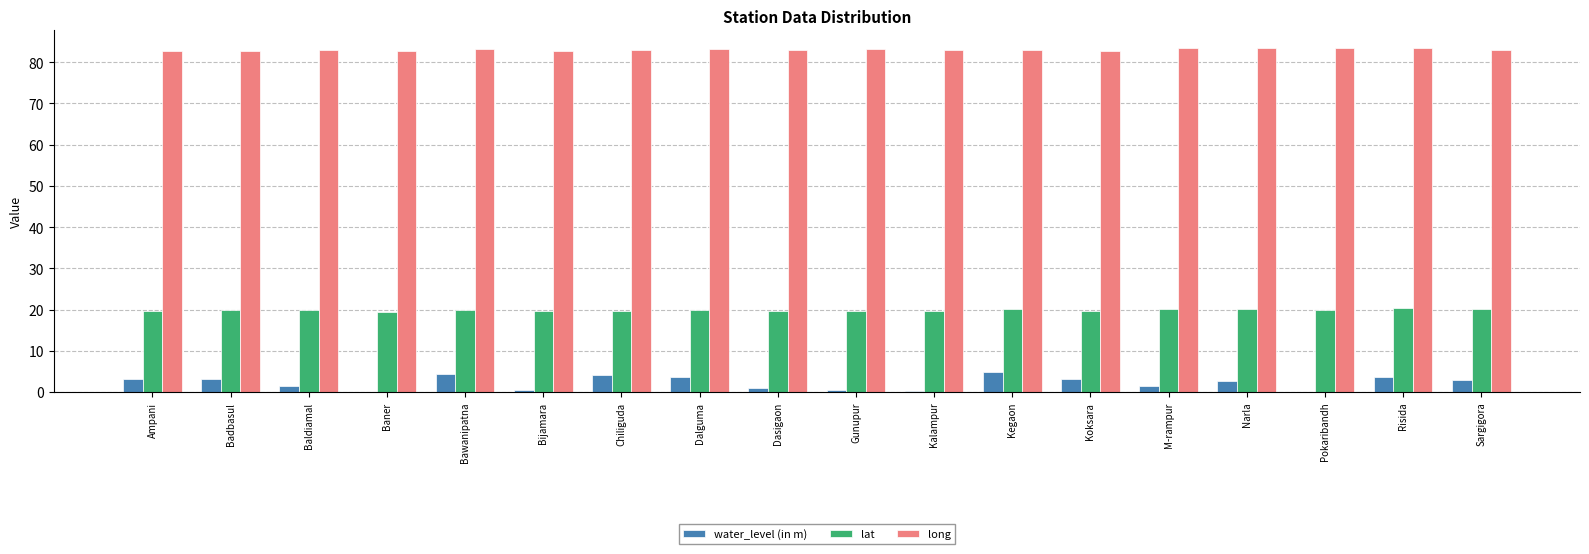

What is the greatest value displayed?

83.5